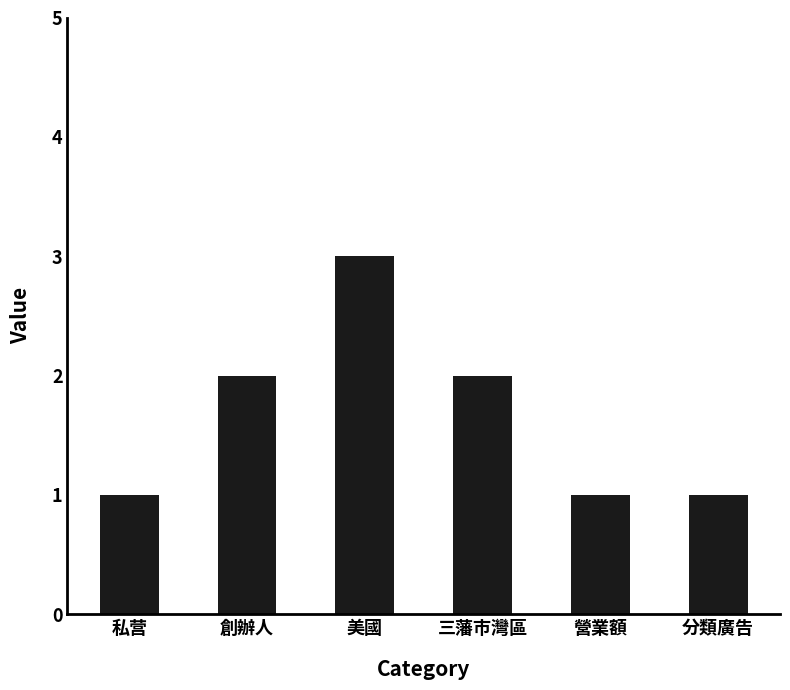

What value does the data have at 美國?

3